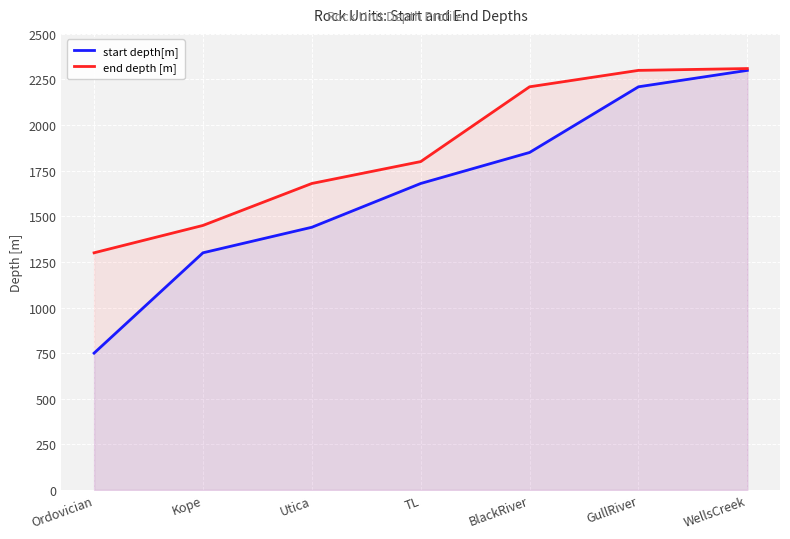

Reading left to right, list all the values displayed in this chart.

start depth[m]: 750	1300	1440	1680	1850	2210	2300
end depth [m]: 1300	1450	1680	1800	2210	2300	2310